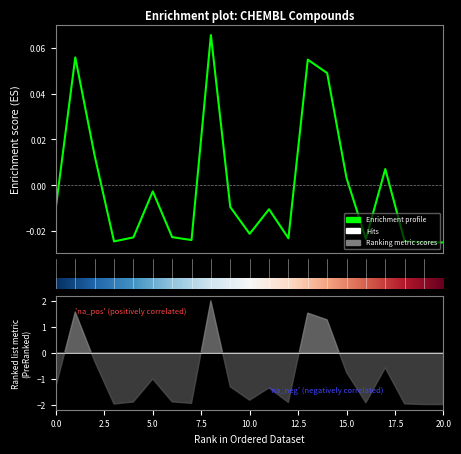

How many points are lower than both their immediate neighbors (excluding endpoints)?

6